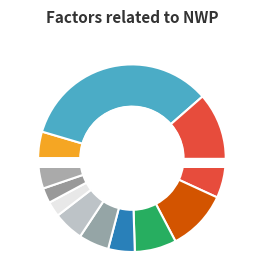

Is there any slice that represents more than half of the pie?

No